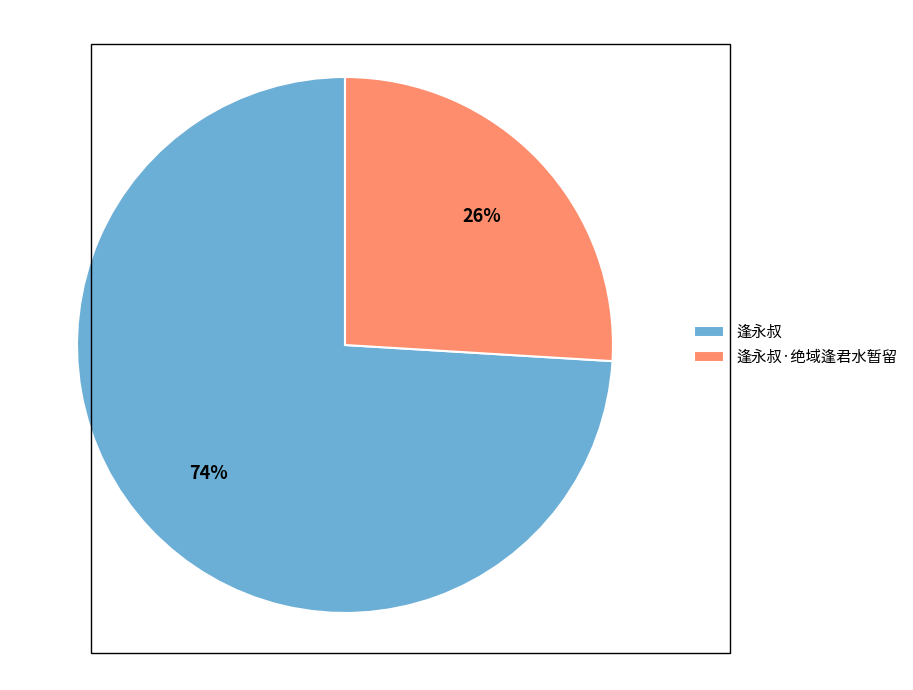

Which slice is the largest?

逢永叔